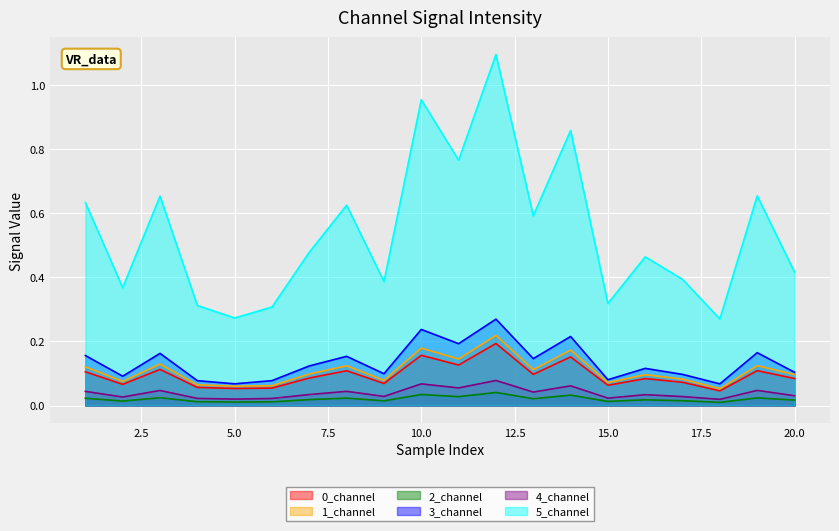

True or false: 1_channel and 2_channel cross at least once.

False